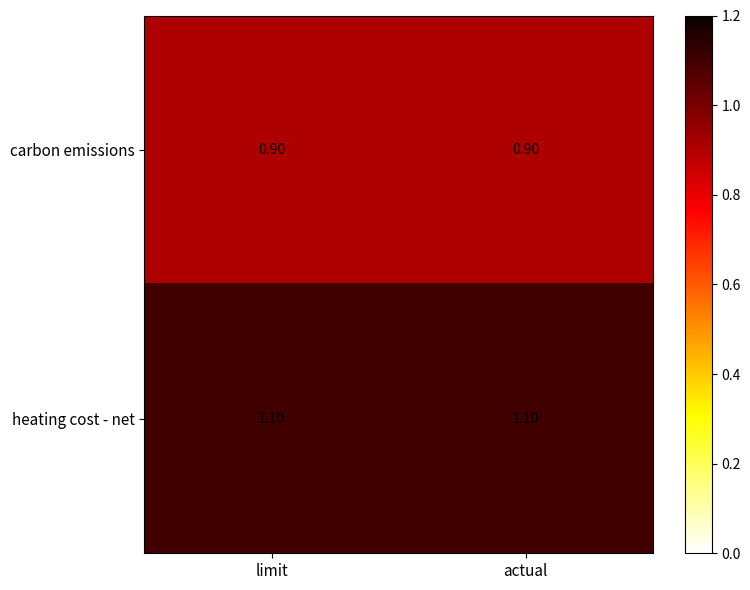

What is the total value across all series at limit?

2.0